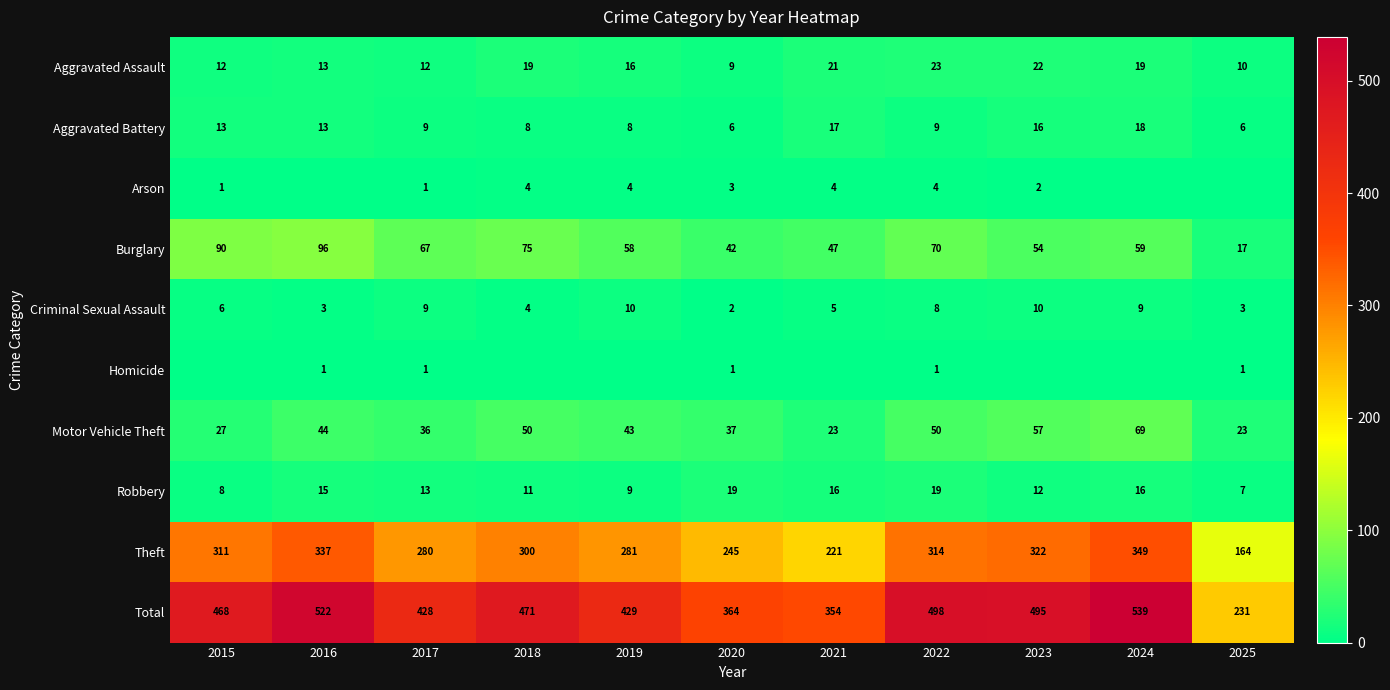

At which label is Homicide closest to 0?

2015